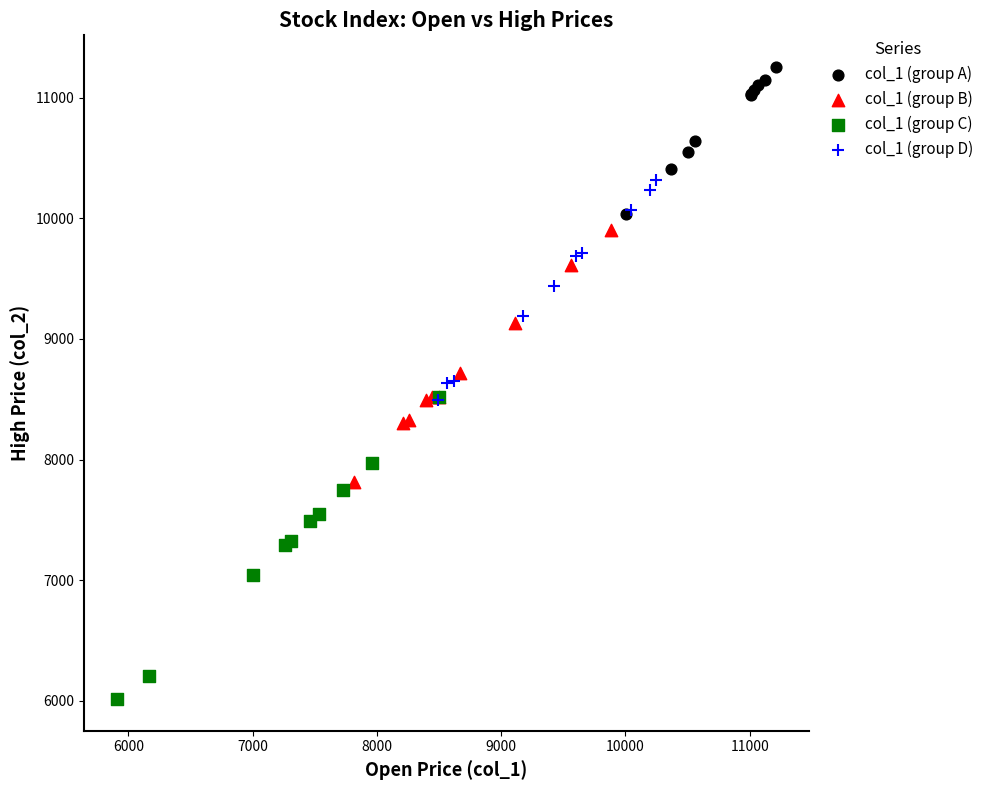

Which series reaches the minimum Y coordinate?

col_1 (group C)